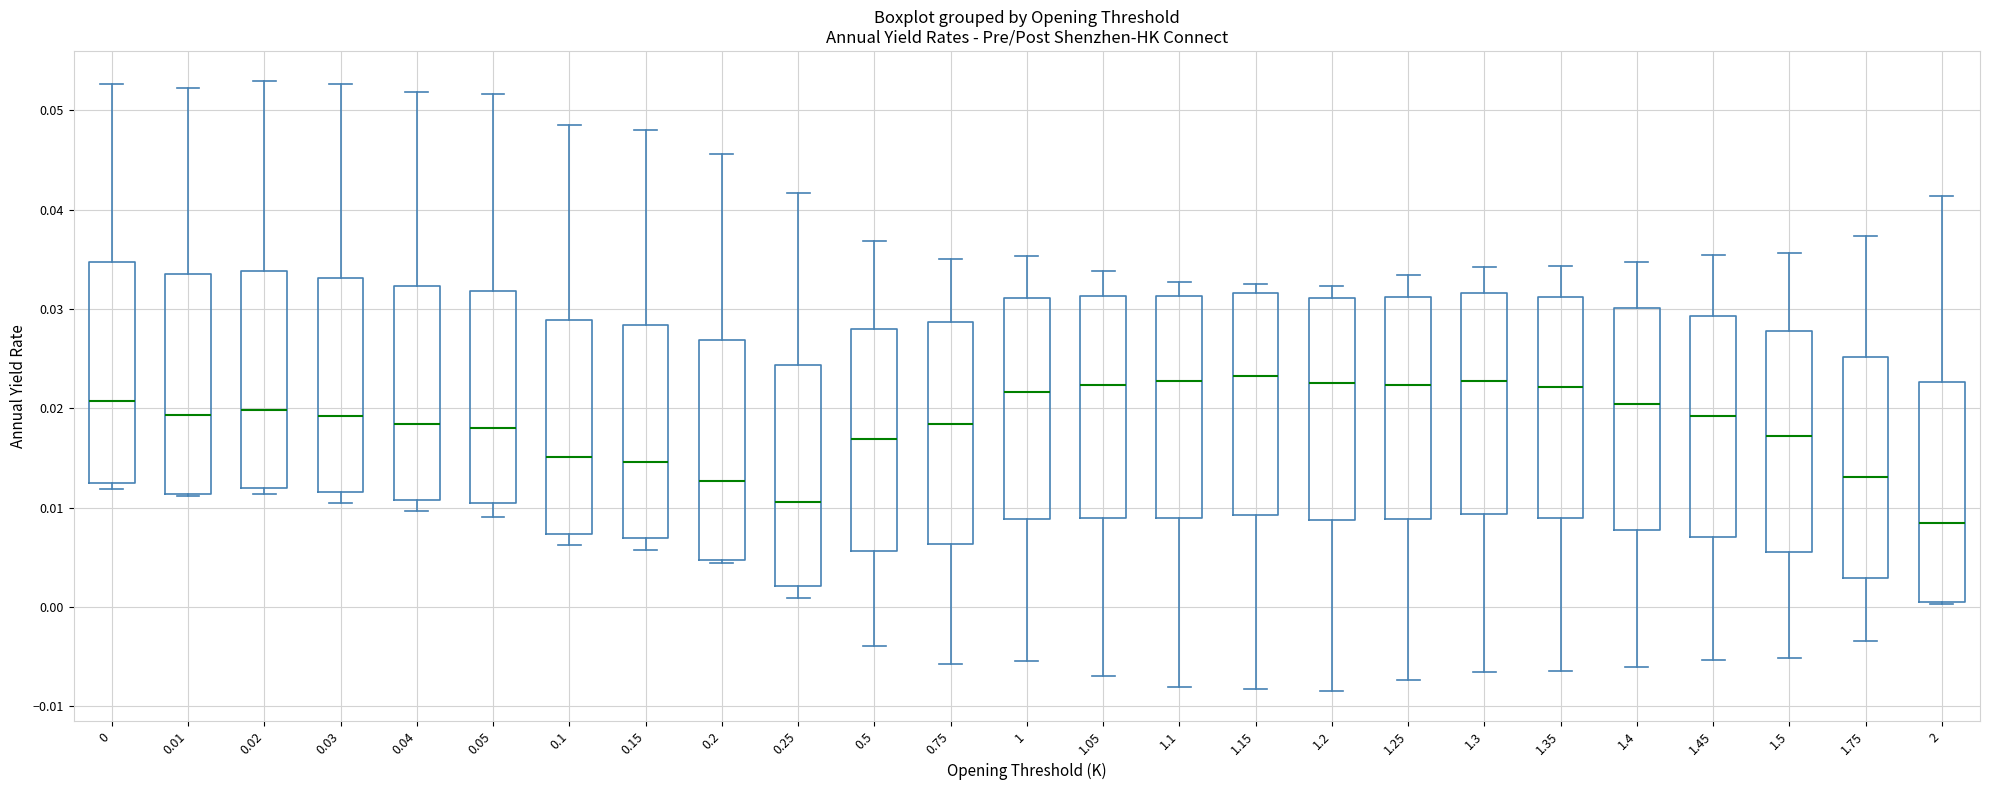

Where does the median line of the box at x = 0.15 sit on the y-axis? The values are not printed on the chart, so give them approximately, as read against the axis.

0.015